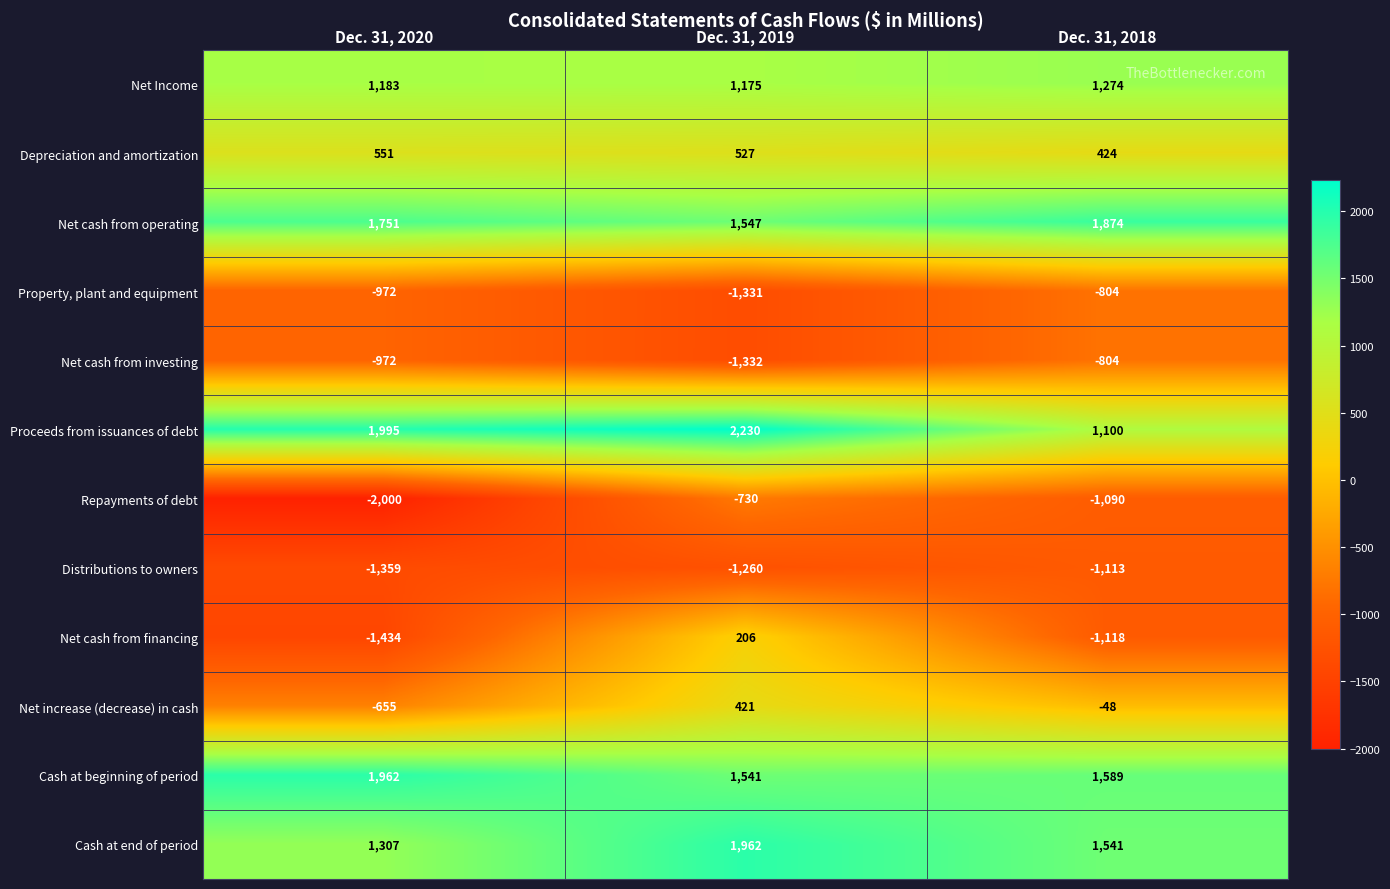

What is the difference between the highest and lowest values at Dec. 31, 2020?

3995